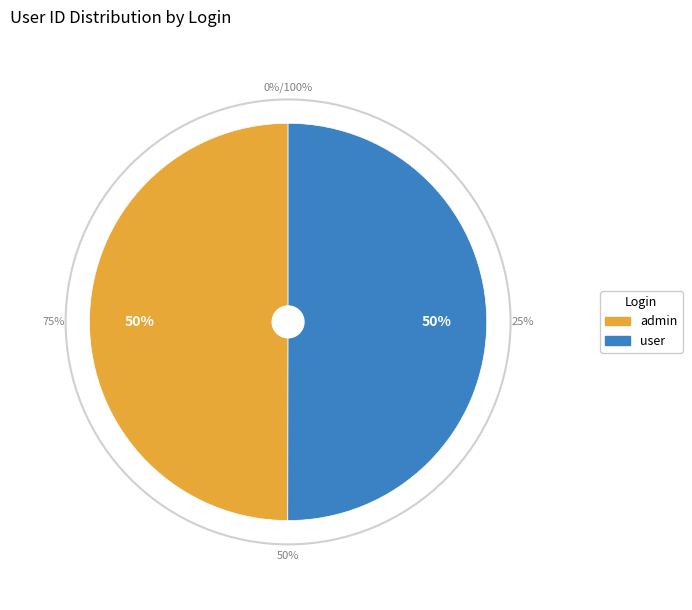

To the nearest percent, what is the combined percentage of user and admin?

100%